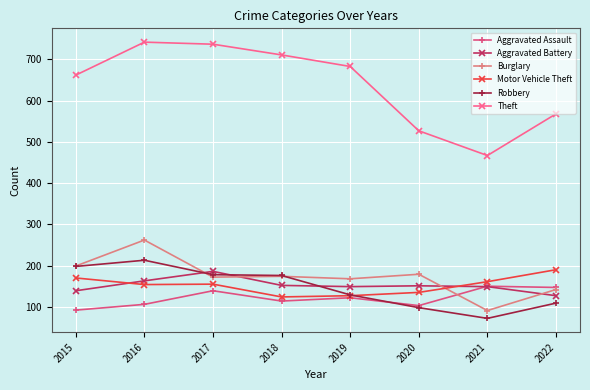

The Motor Vehicle Theft series shows 155 at 2017. True or false?

True